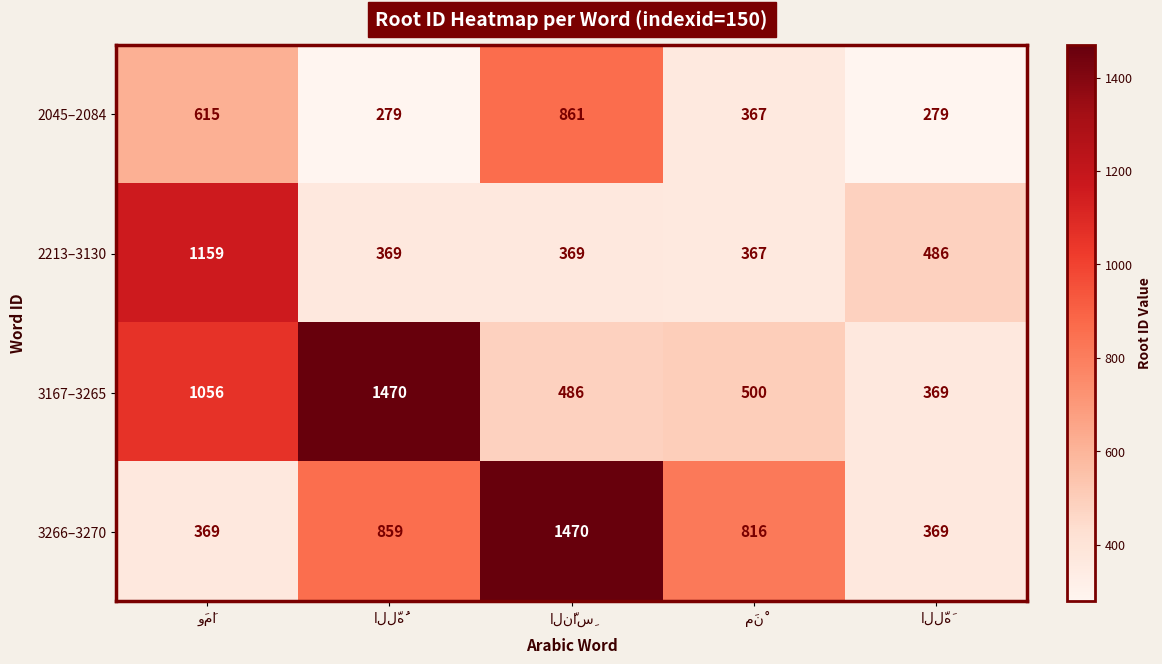

What is the difference between the second highest and second lowest values in the 3167–3265 series?

570